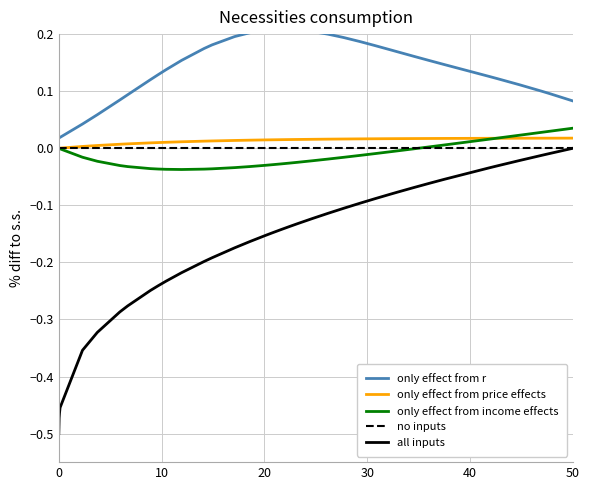

True or false: all inputs and only effect from income effects intersect in this chart.

False